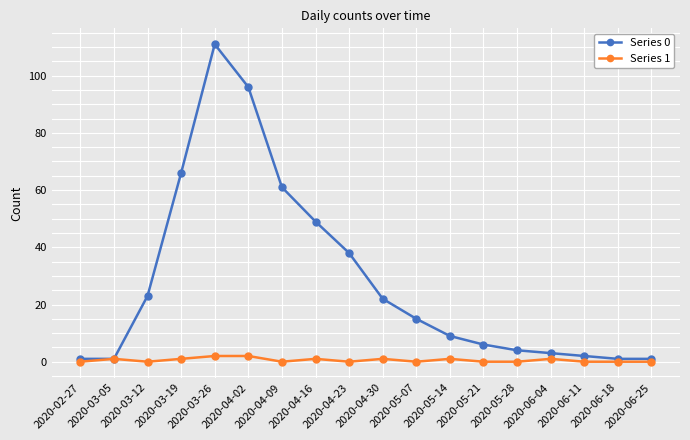

Reading left to right, transcribe all the data shown in this chart.

Series 0: 1	1	23	66	111	96	61	49	38	22	15	9	6	4	3	2	1	1
Series 1: 0	1	0	1	2	2	0	1	0	1	0	1	0	0	1	0	0	0